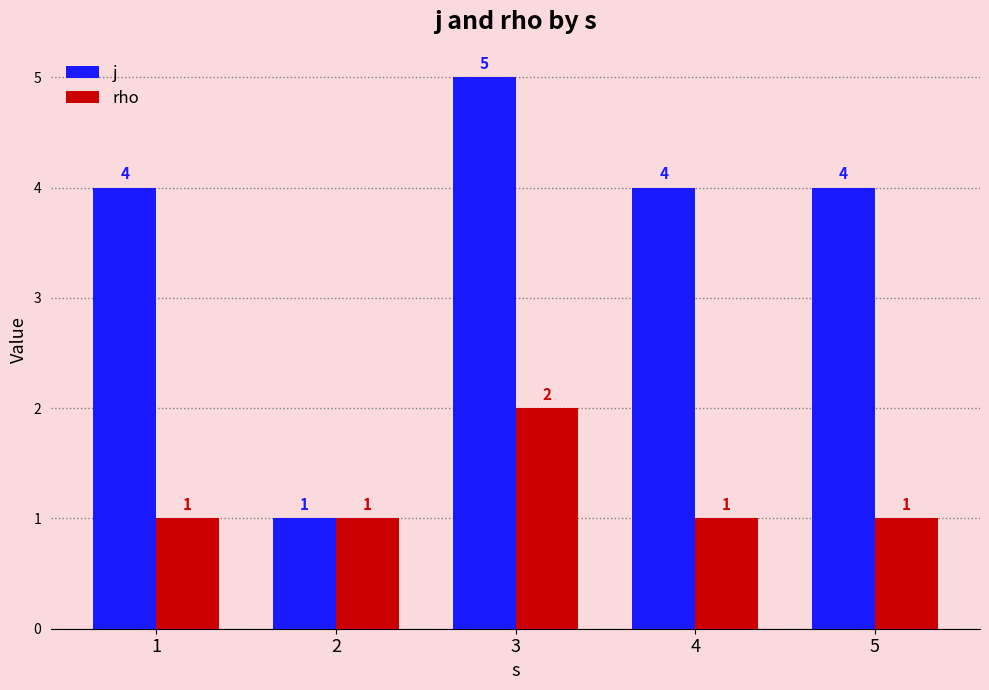

Rank the series by their average value, from highest to lowest.

j, rho